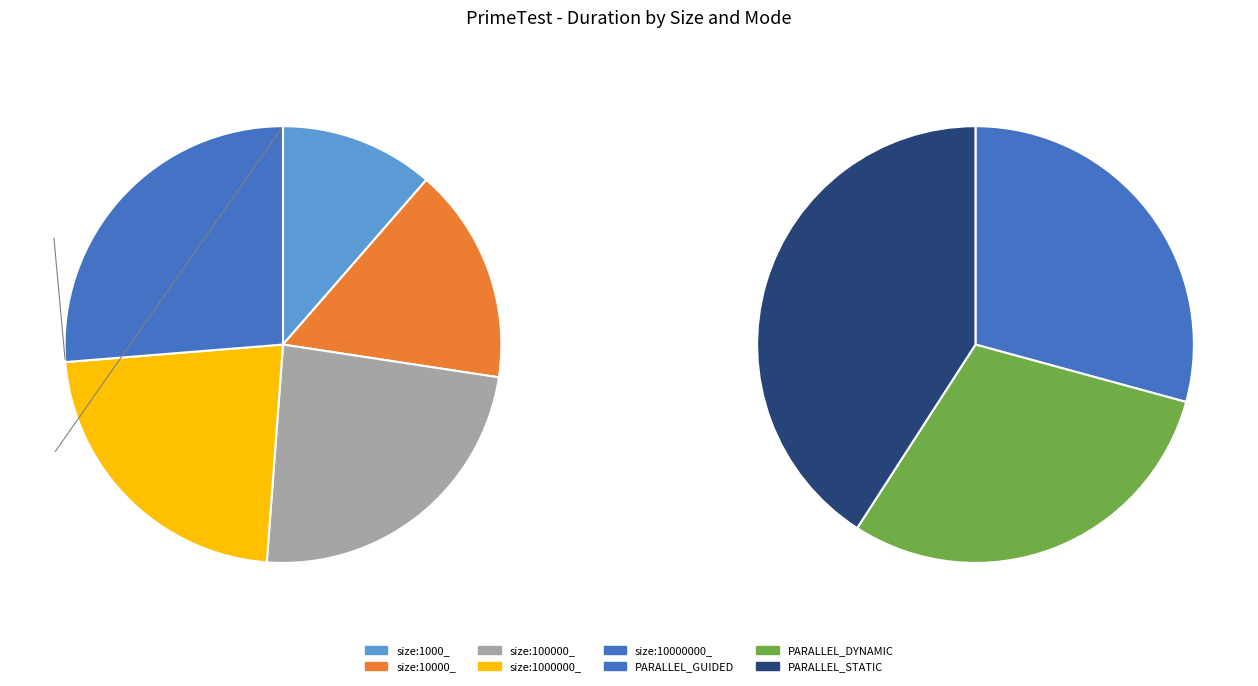

To the nearest percent, what is the average slice percentage?

20%